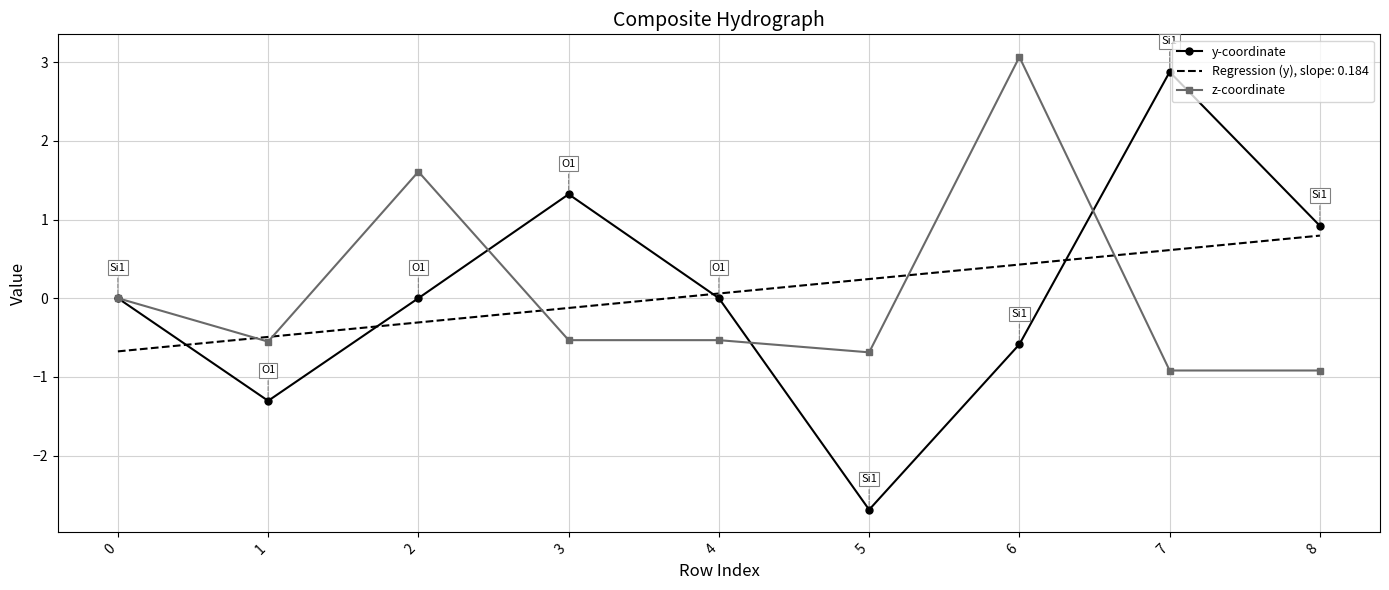

The value of Regression (y), slope: 0.184 at 0 is -0.2. True or false?

False